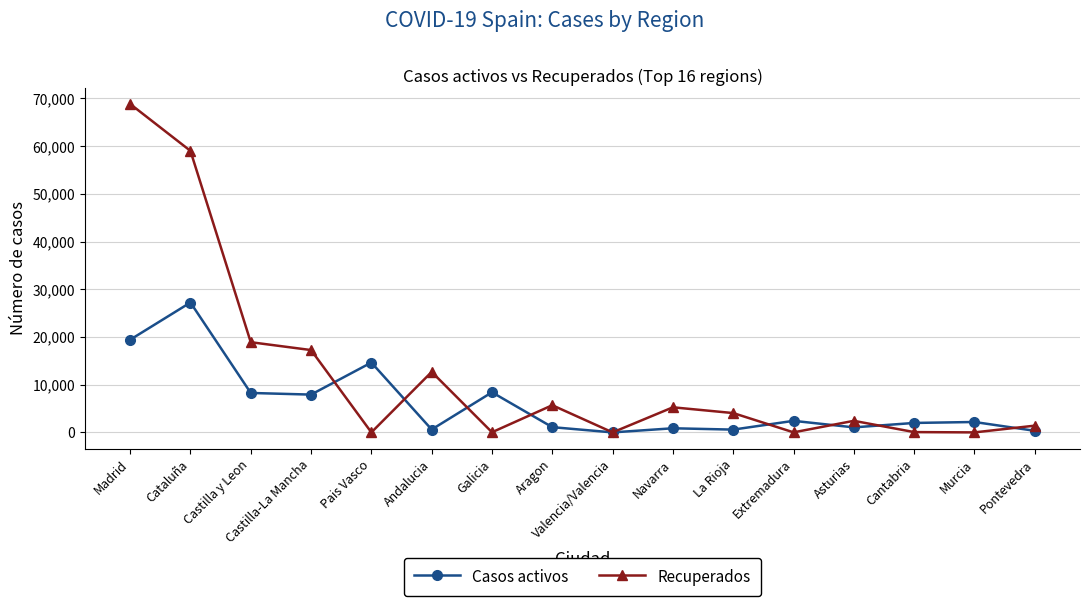

At which category is the sum across all series the highest?

Madrid